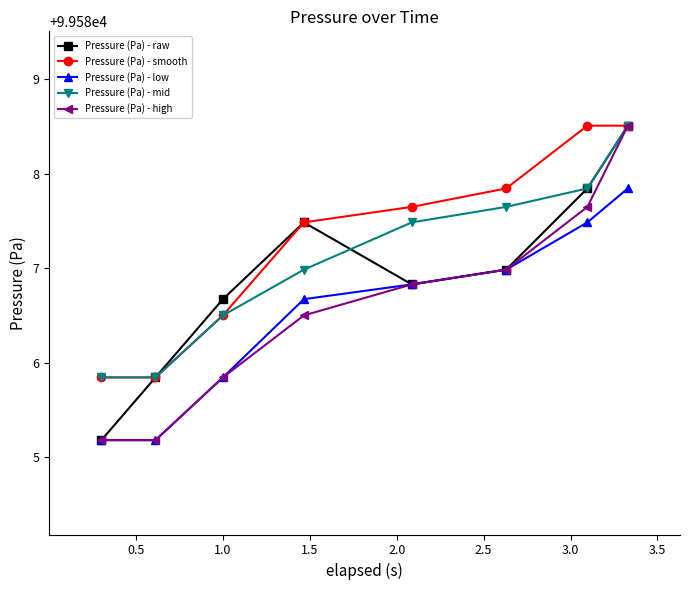

Reading left to right, transcribe all the data shown in this chart.

Pressure (Pa) - raw: 99585.2	99585.8	99586.7	99587.5	99586.8	99587.0	99587.8	99588.5
Pressure (Pa) - smooth: 99585.8	99585.8	99586.5	99587.5	99587.7	99587.8	99588.5	99588.5
Pressure (Pa) - low: 99585.2	99585.2	99585.8	99586.7	99586.8	99587.0	99587.5	99587.8
Pressure (Pa) - mid: 99585.8	99585.8	99586.5	99587.0	99587.5	99587.7	99587.8	99588.5
Pressure (Pa) - high: 99585.2	99585.2	99585.8	99586.5	99586.8	99587.0	99587.7	99588.5